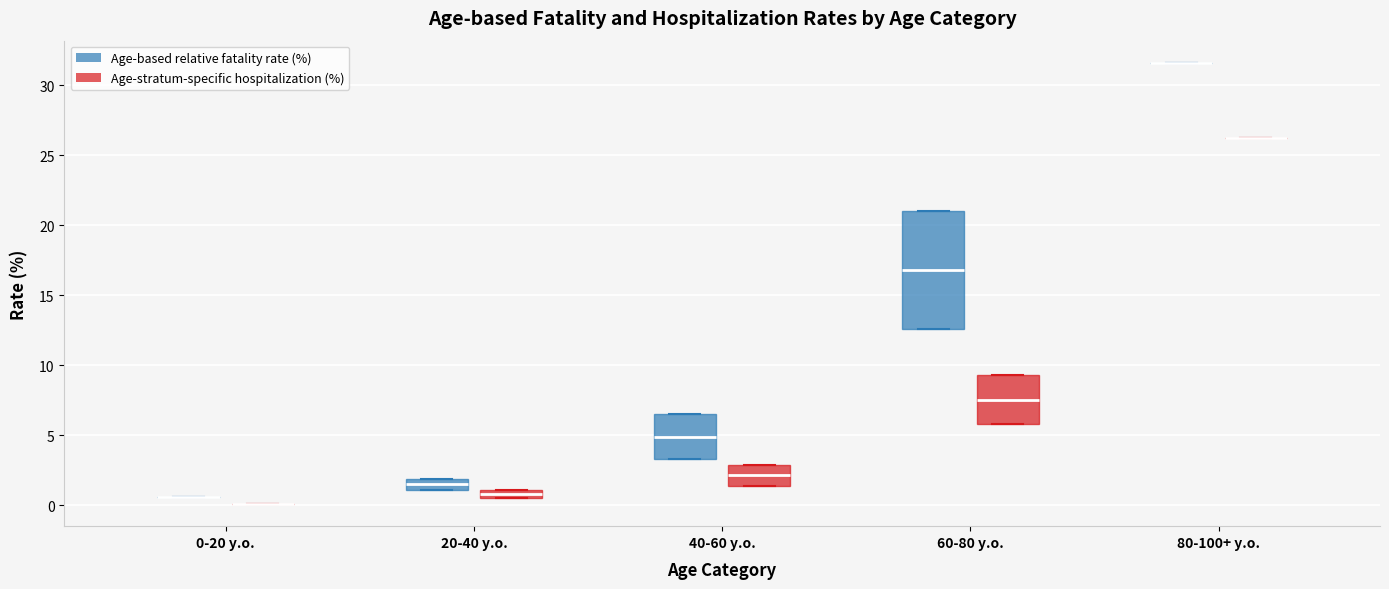

Which box is the tallest, from its lower edge to its upper edge?

60-80 y.o. (Age-based relative fatality rate (%))